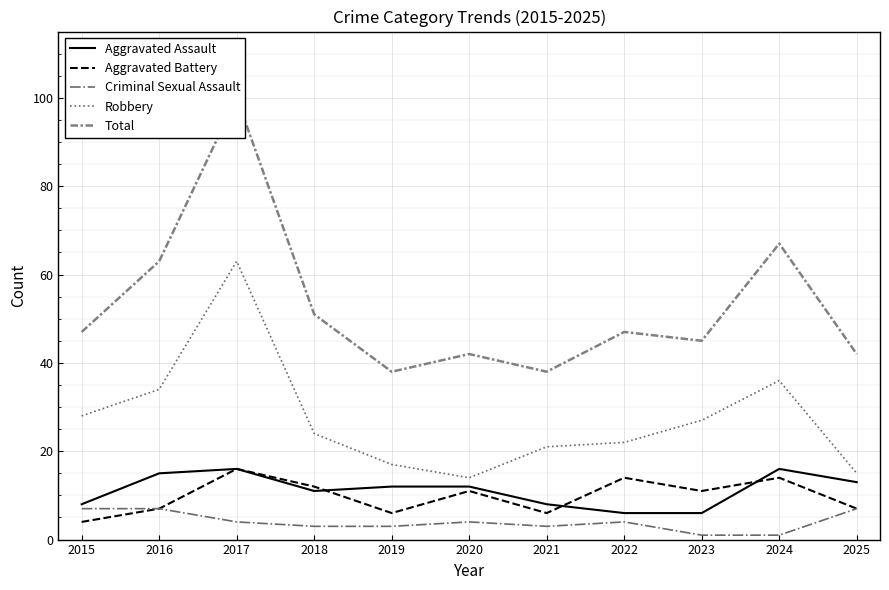

Which category has the highest value in the Robbery series?

2017